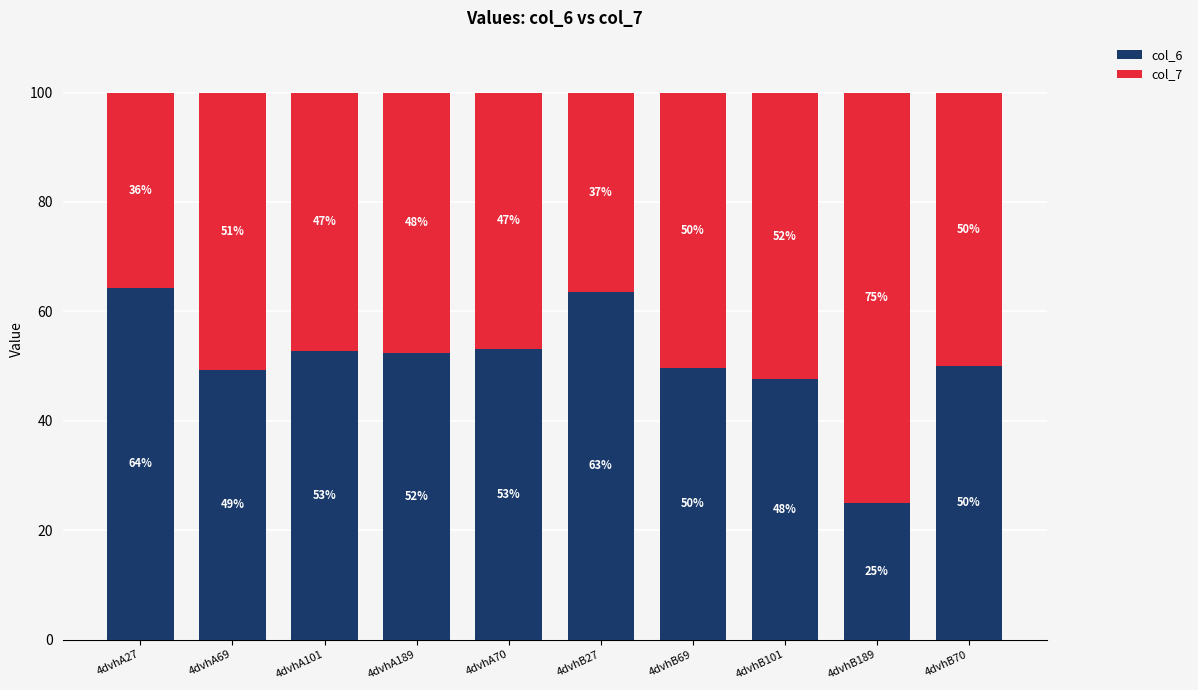

What is the difference between the maximum and minimum values in the col_6 series?

39.4